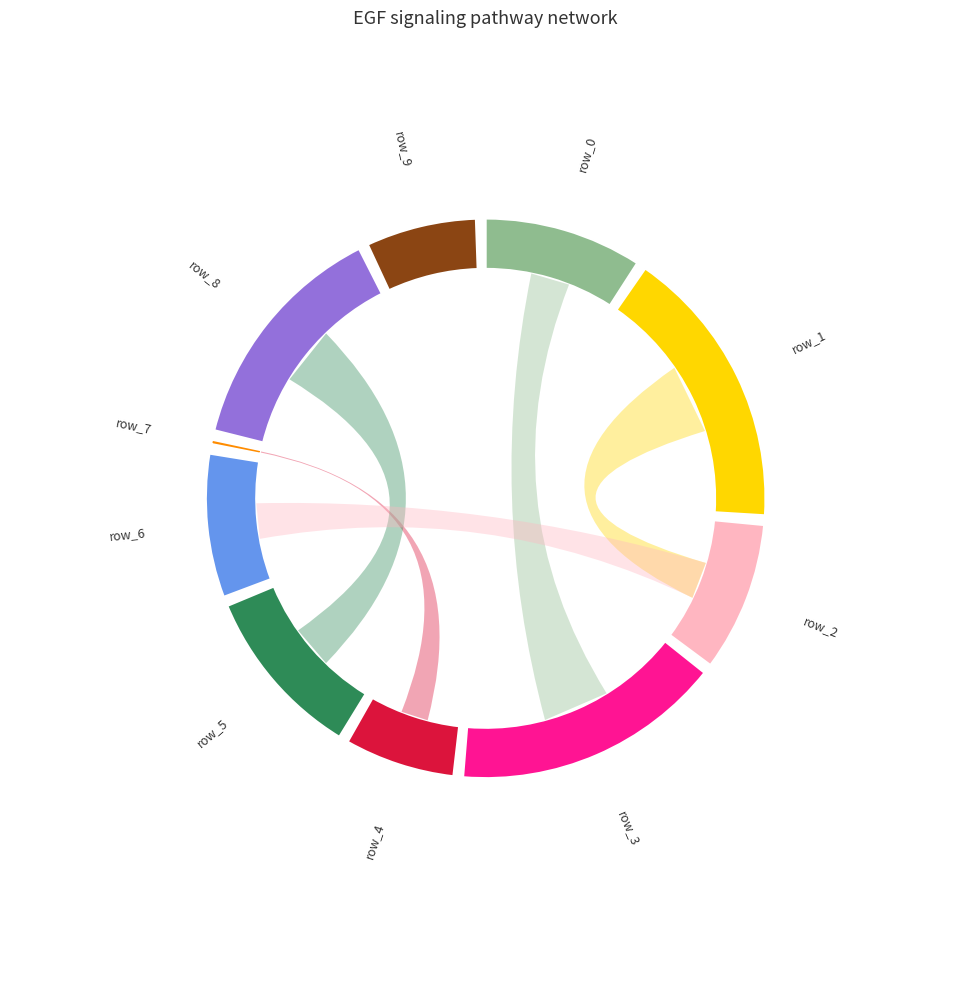

To the nearest percent, what is the combined percentage of row_1 and row_6?

26%